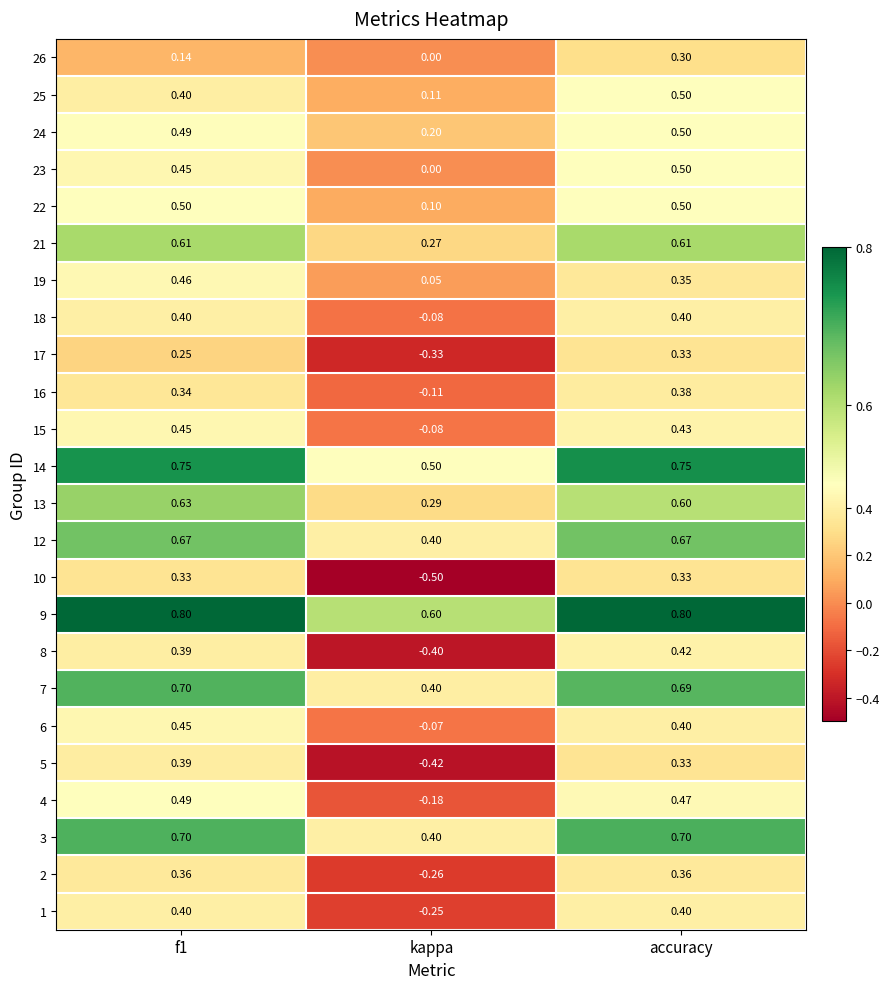

At which label does 4 reach its minimum?

kappa